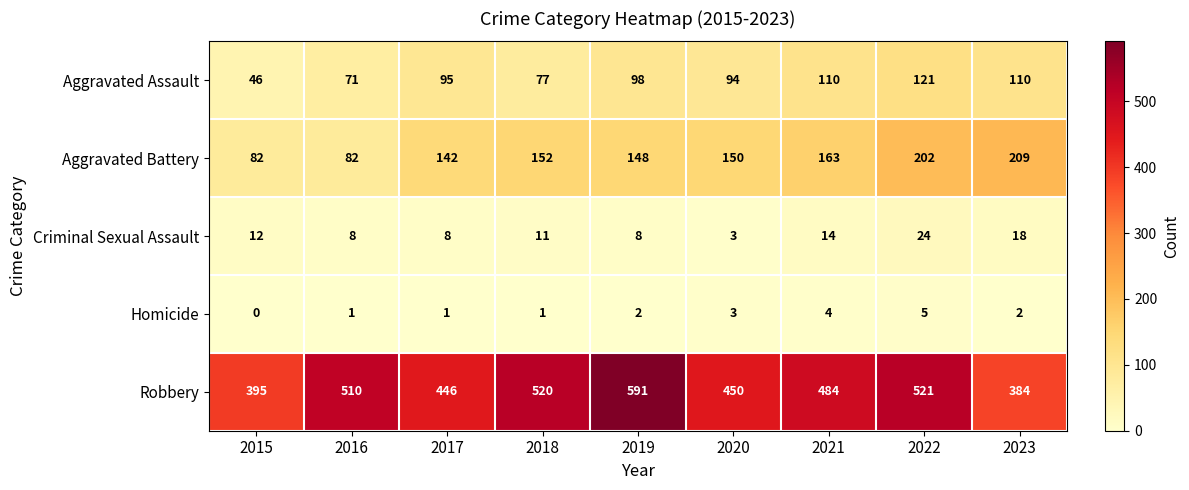

How many categories are shown in the chart?

9